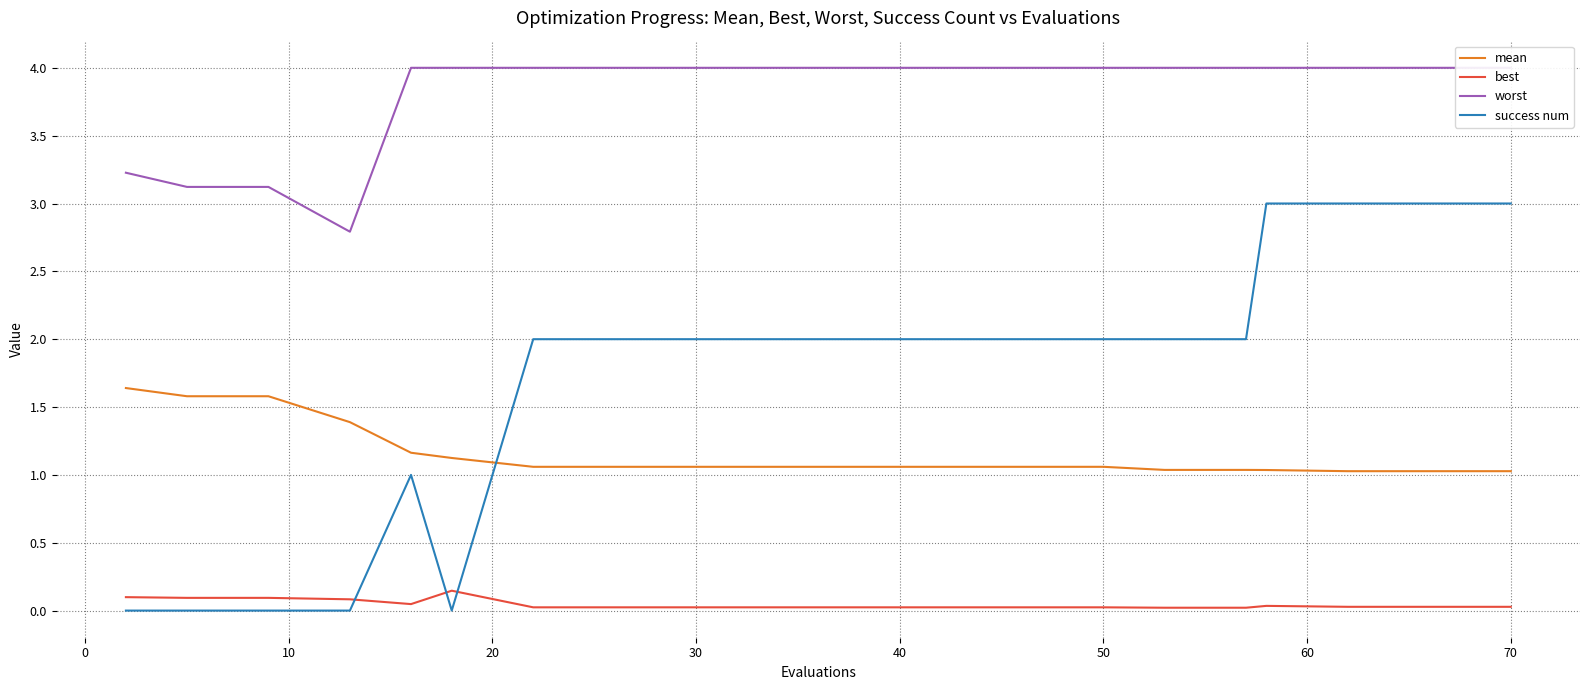

The value of success num at 30 is 0.5. True or false?

False